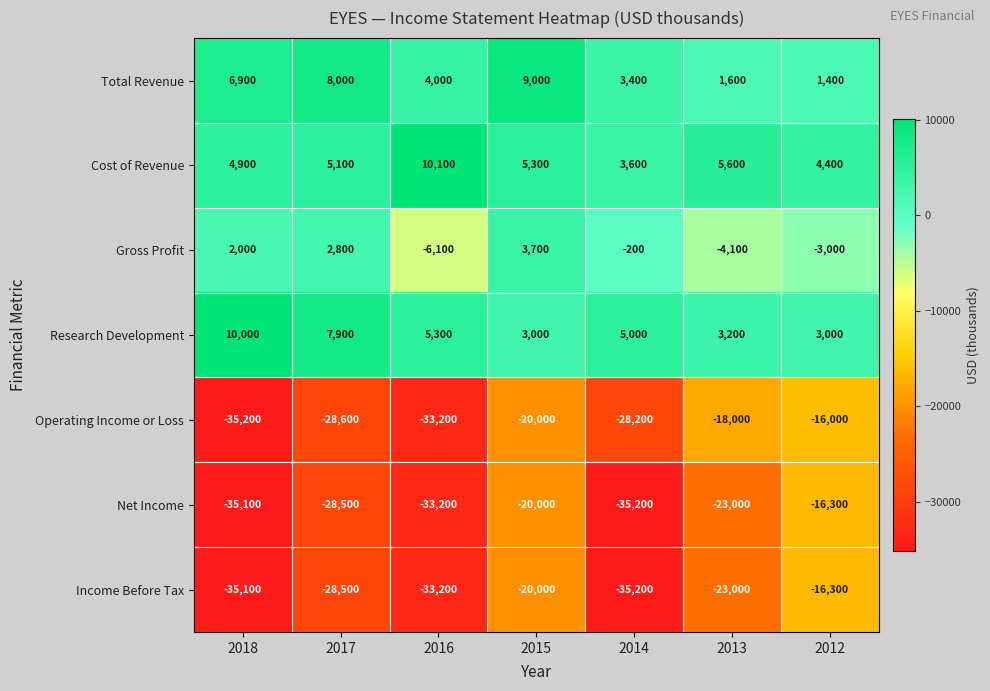

Is it true that Total Revenue equals 1400 at 2012?

True